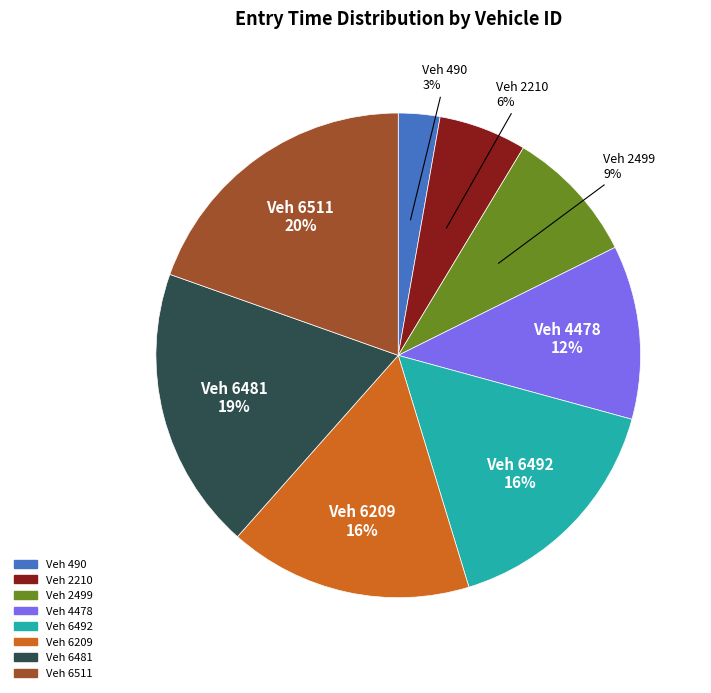

Is there a majority slice in this chart?

No